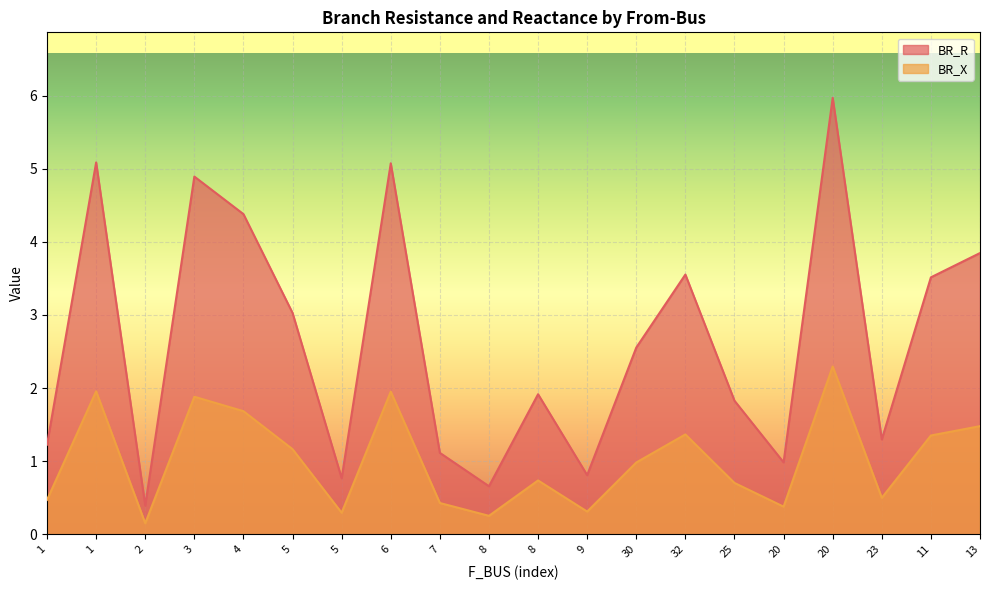

Is it true that BR_R equals 1.6 at 1?

False